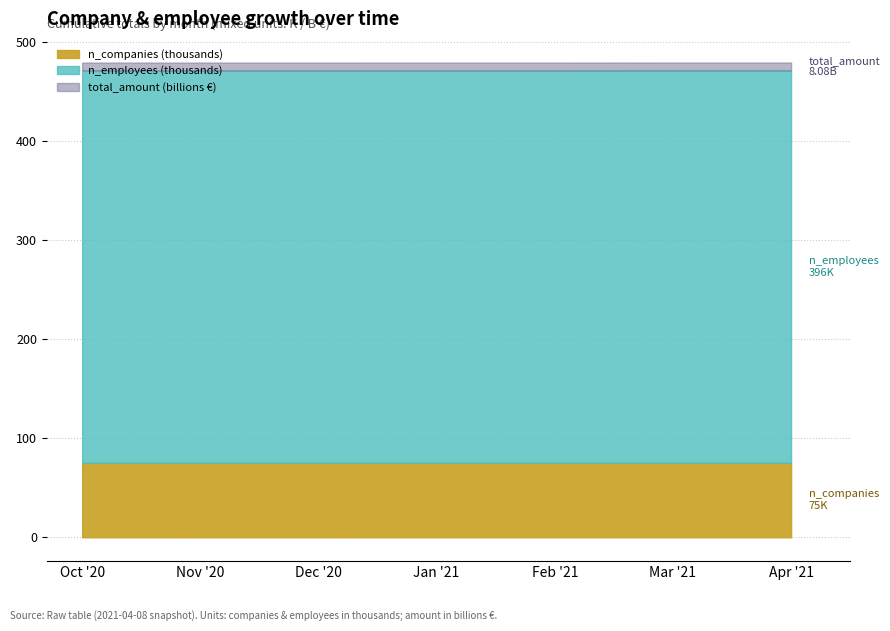

True or false: total_amount has a value of 8066000000 at 2021-02.

True